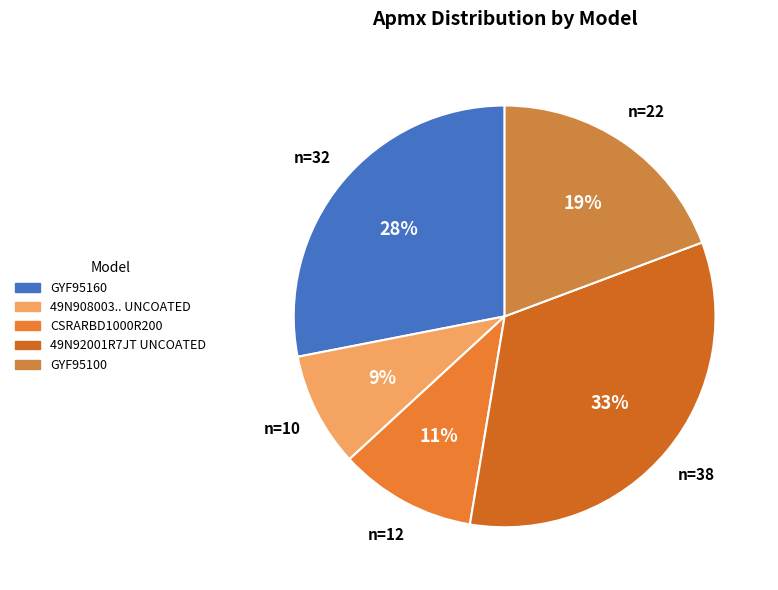

Between 49N92001R7JT UNCOATED and CSRARBD1000R200, which is larger?

49N92001R7JT UNCOATED